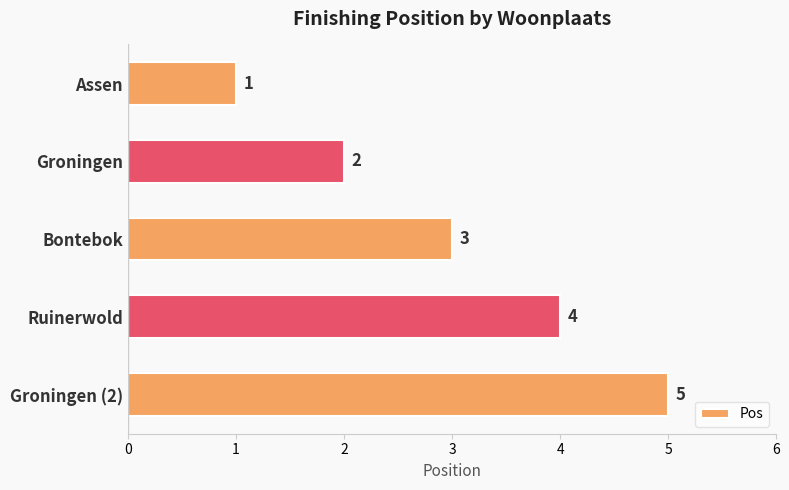

What is the average value?

3